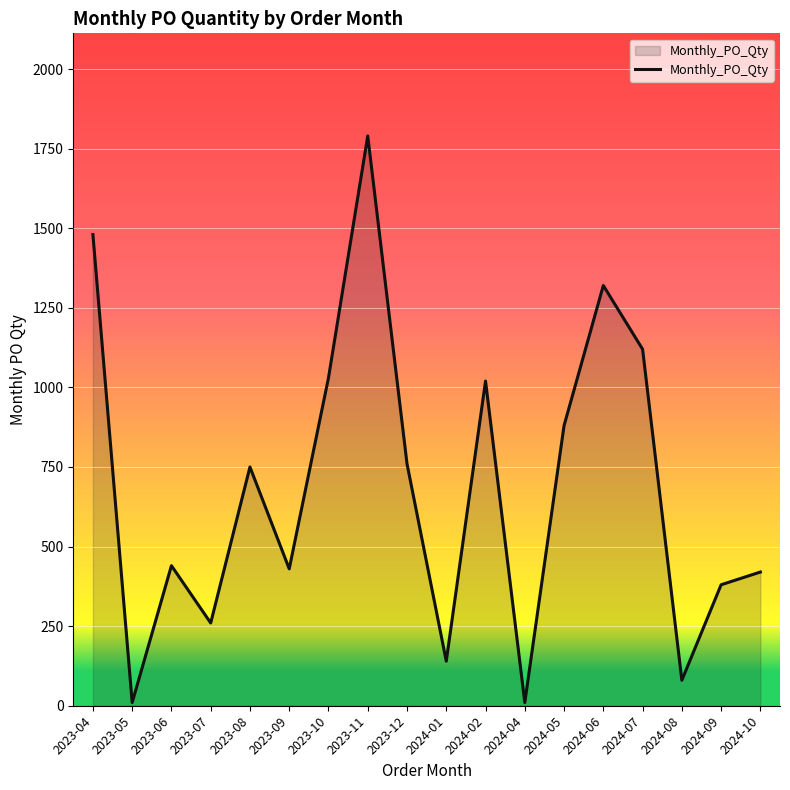

Is it true that the value at 2024-05 is 880?

True